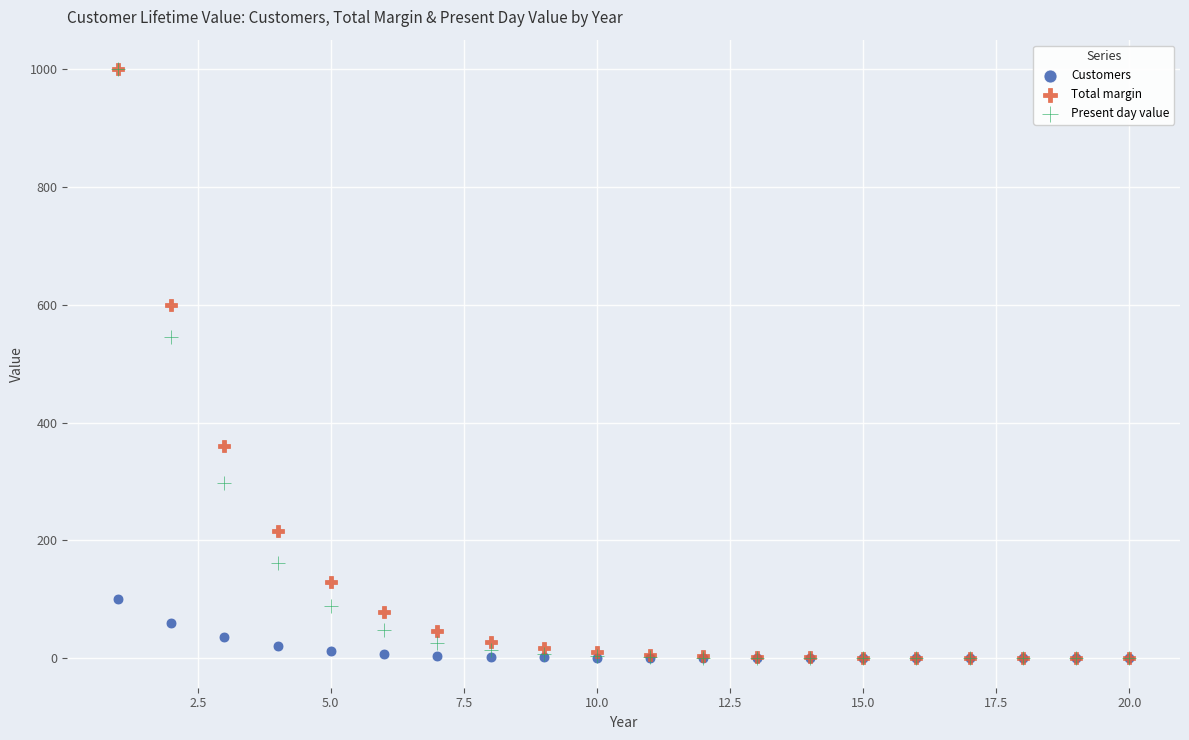

In the Total margin series, what Y value is closest to 500?

600.0